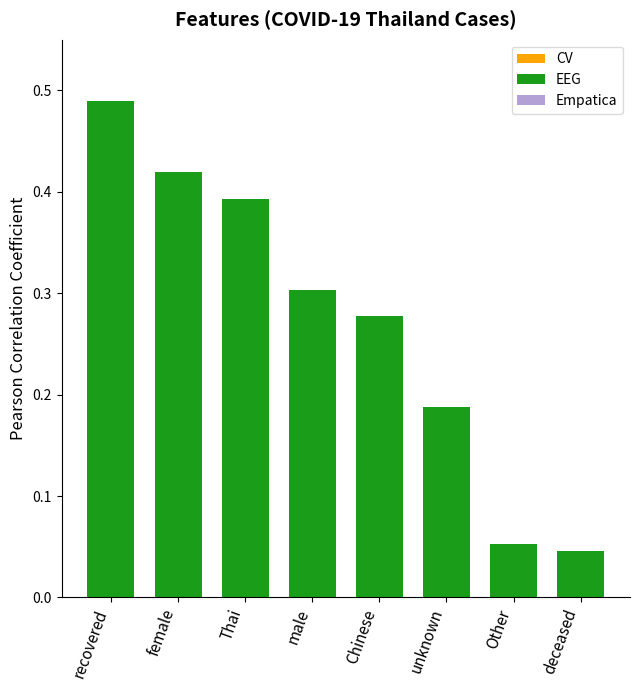

What is the label of the 2nd bar from the right?

Other